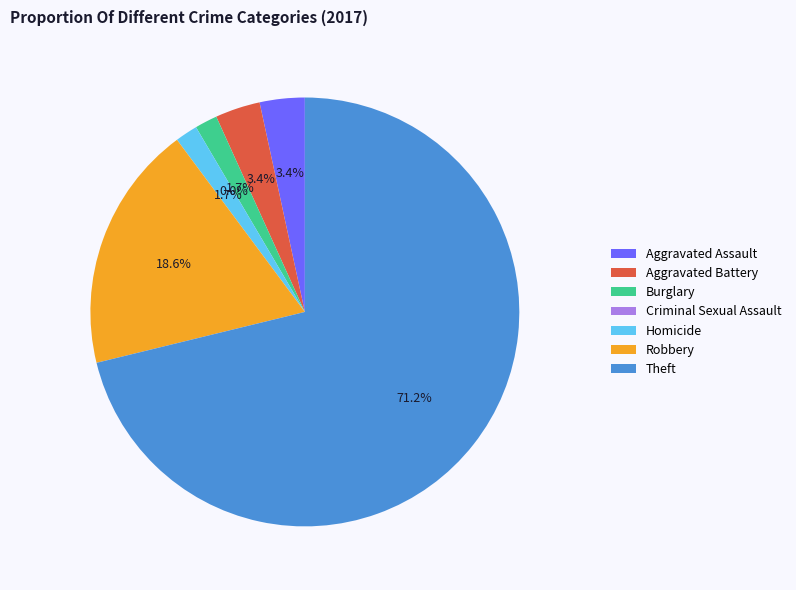

Which slice is the largest?

Theft